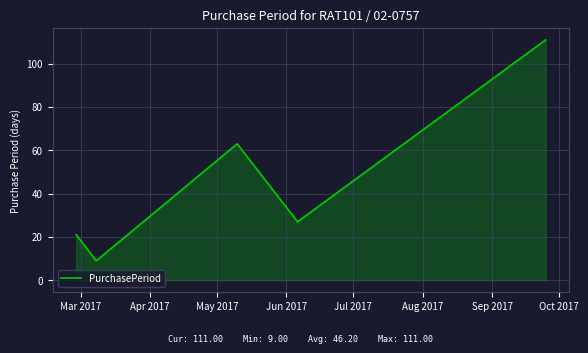

What is the difference between the maximum and minimum values?

102